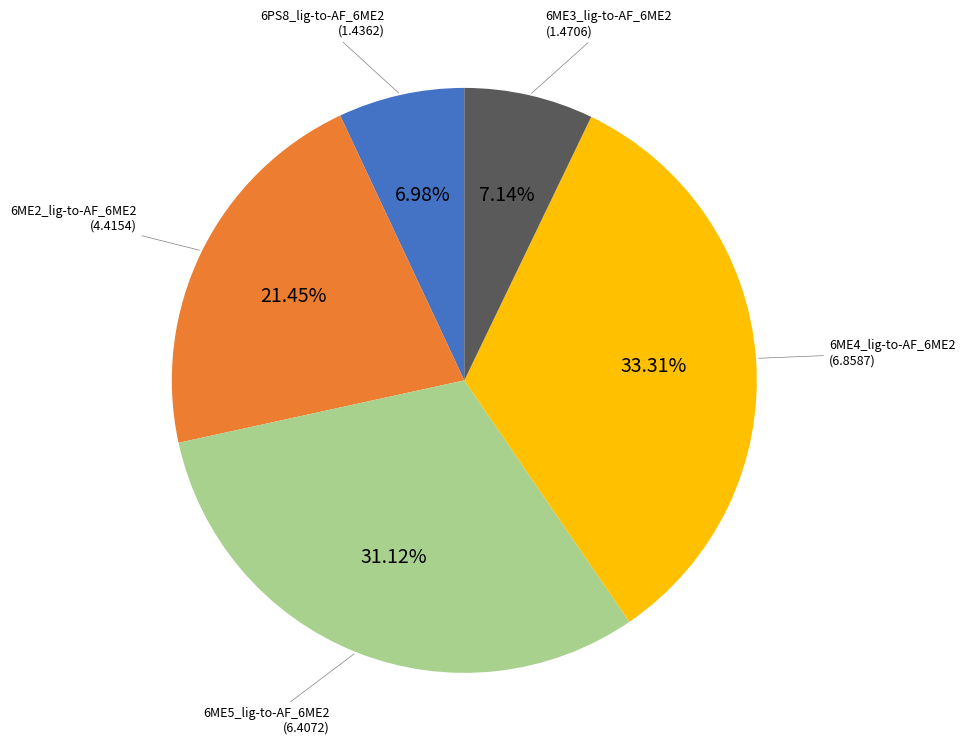

Does 6ME2_lig-to-AF_6ME2 represent more than half of the total?

No